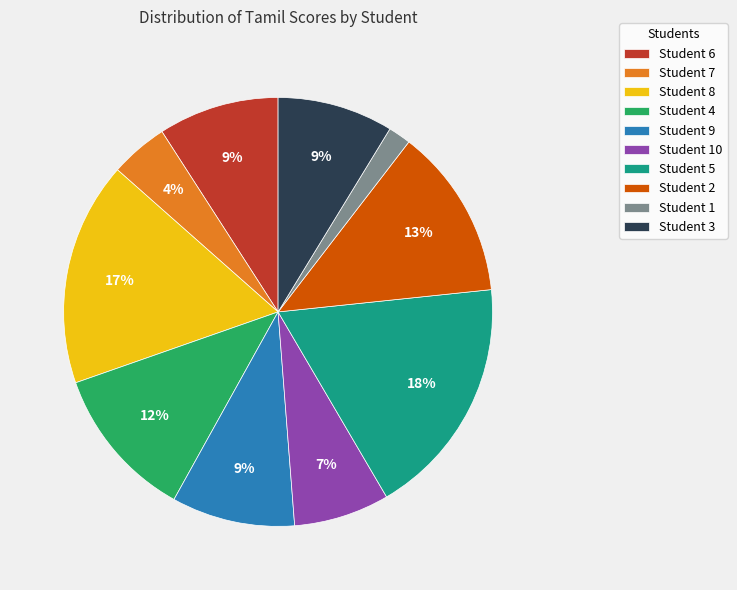

Which slice is the smallest?

Student 1